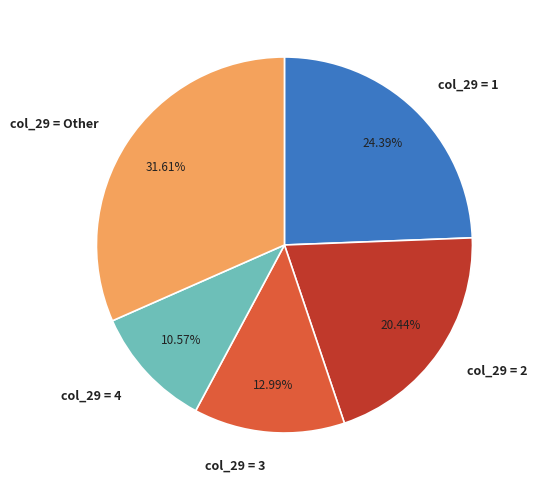

Rank the categories by value from lowest to highest.

col_29 = 4, col_29 = 3, col_29 = 2, col_29 = 1, col_29 = Other